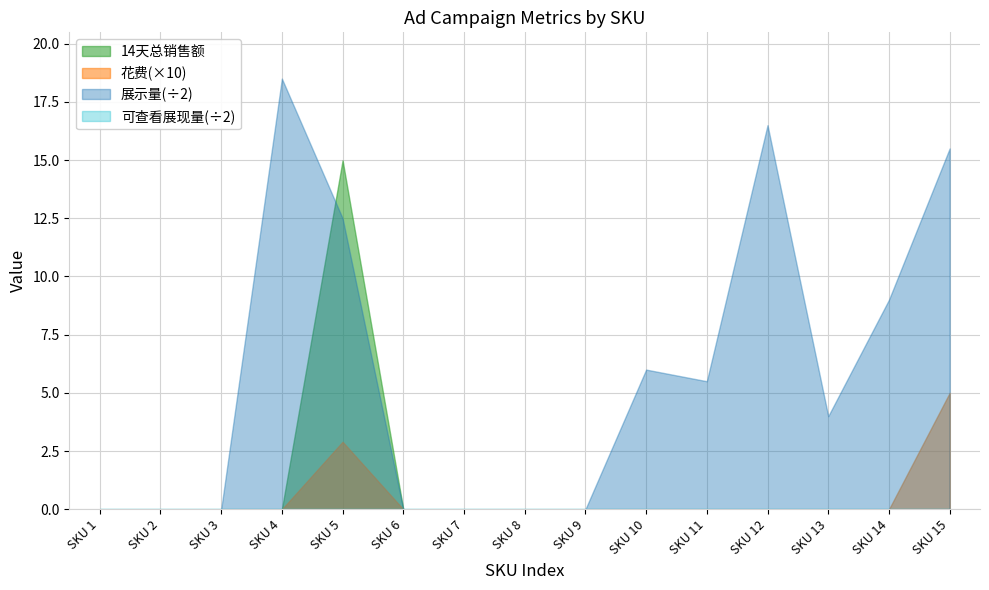

What is the sum of all 可查看的展现量 values?

3052.0